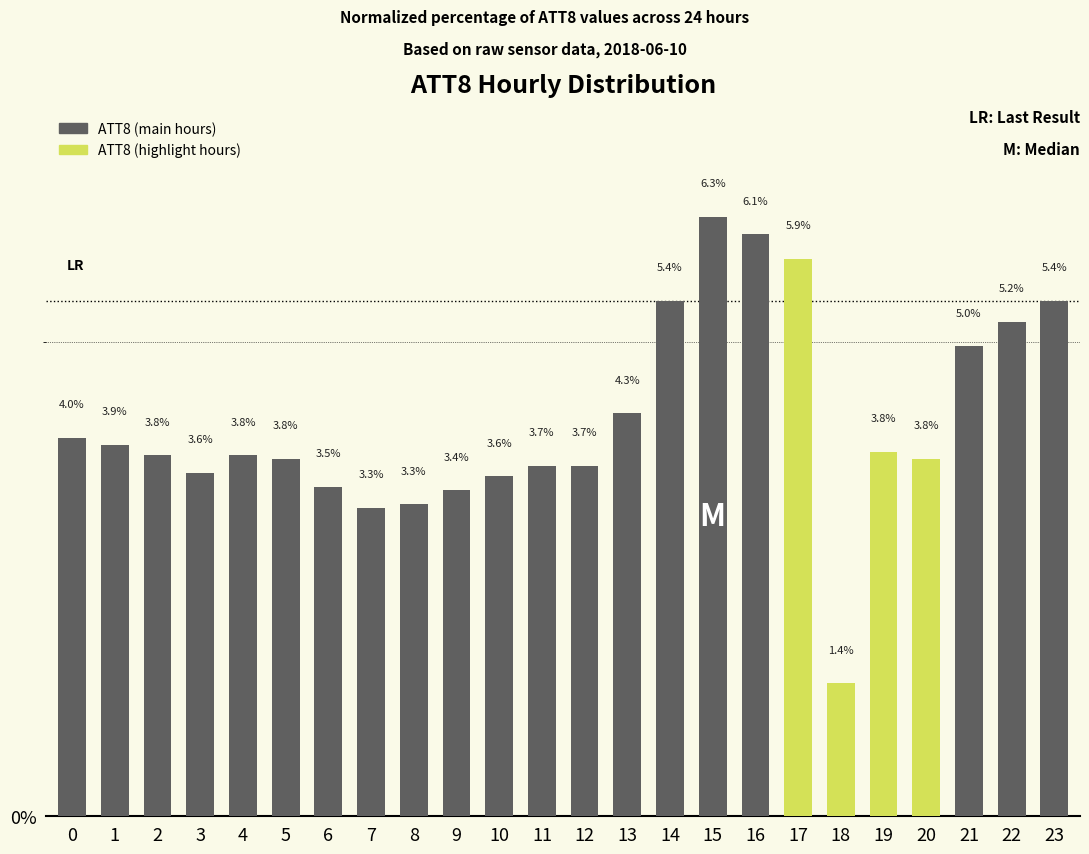

How many distinct data groups are displayed?

1